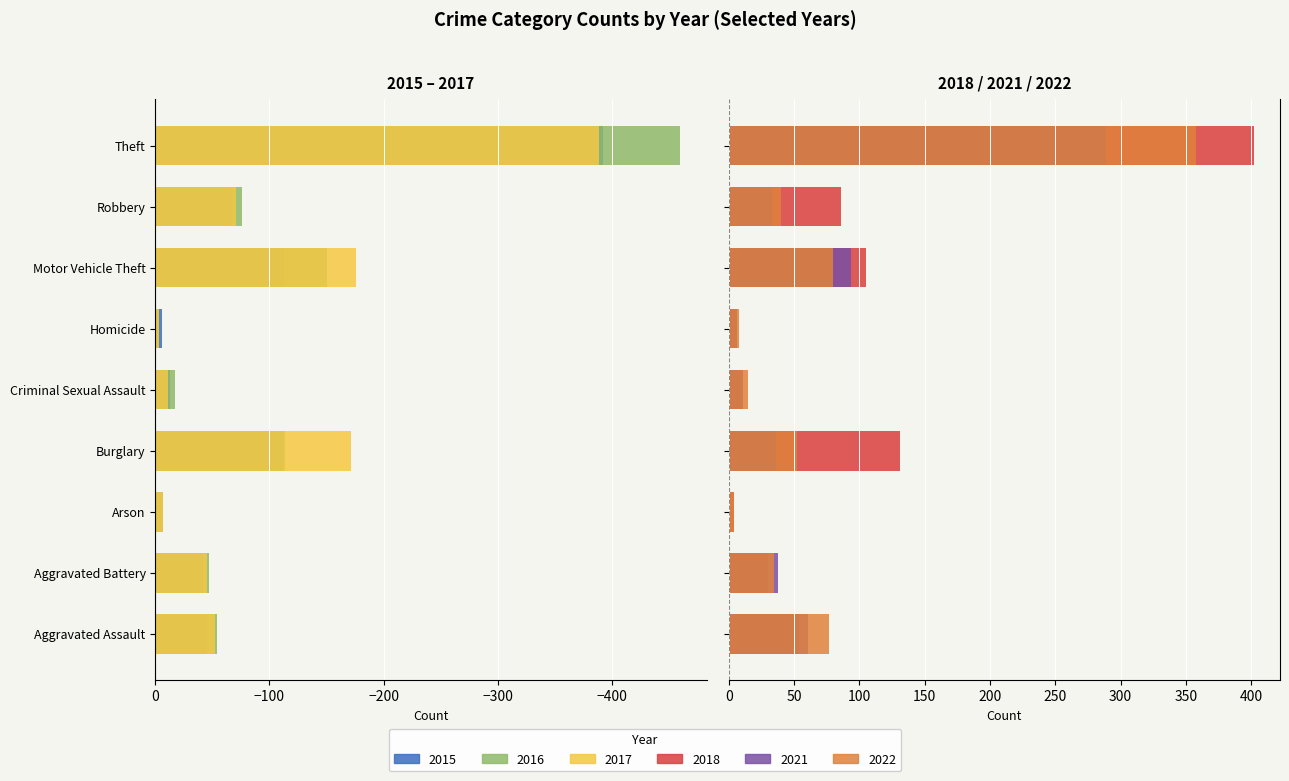

Which label corresponds to the smallest value in the chart?

Theft